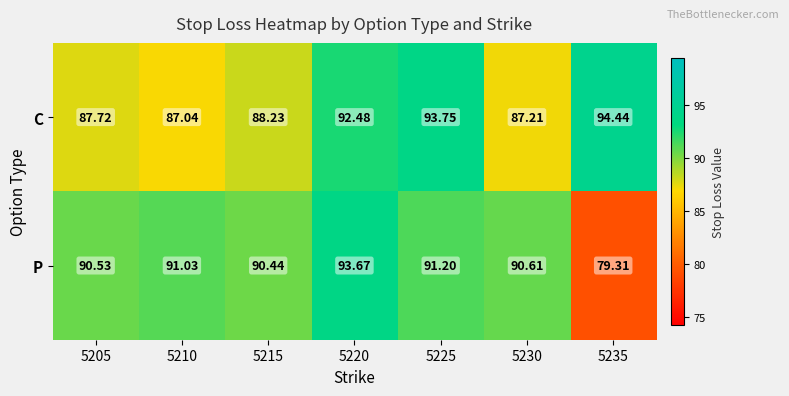

Between 5205 and 5215, which series saw the biggest shift?

C